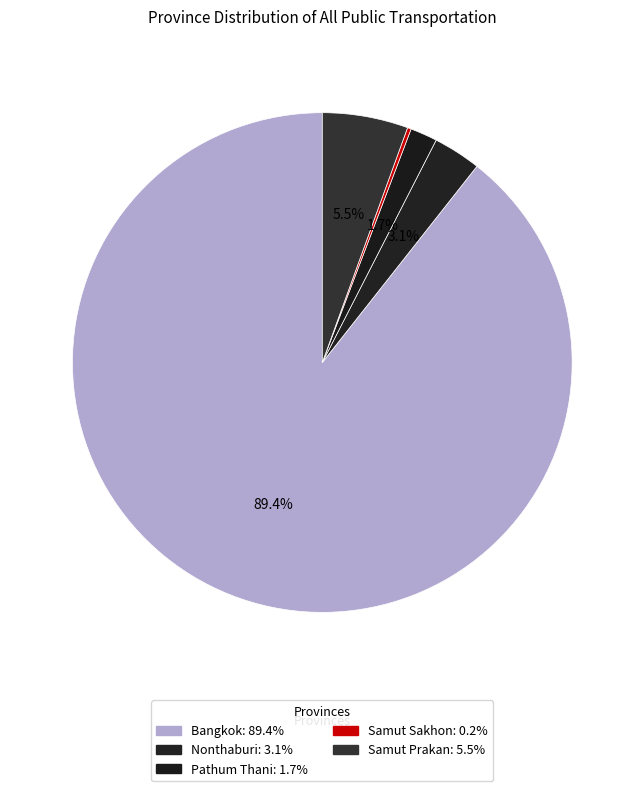

Which slice is the smallest?

Samut Sakhon